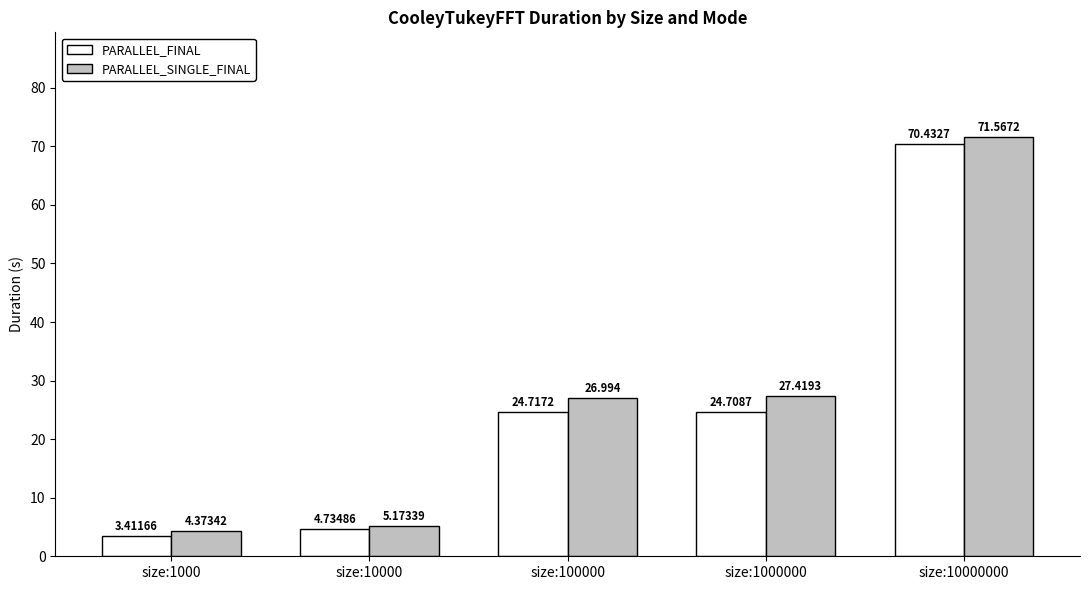

Where is PARALLEL_SINGLE_FINAL nearest to the value 37?

size:1000000